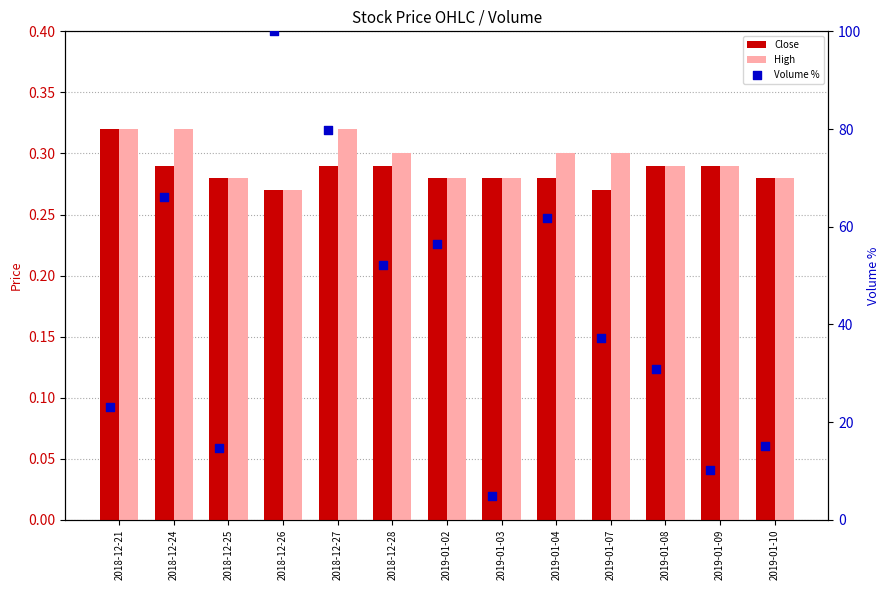

At how many categories does at least one series exceed 40?

6